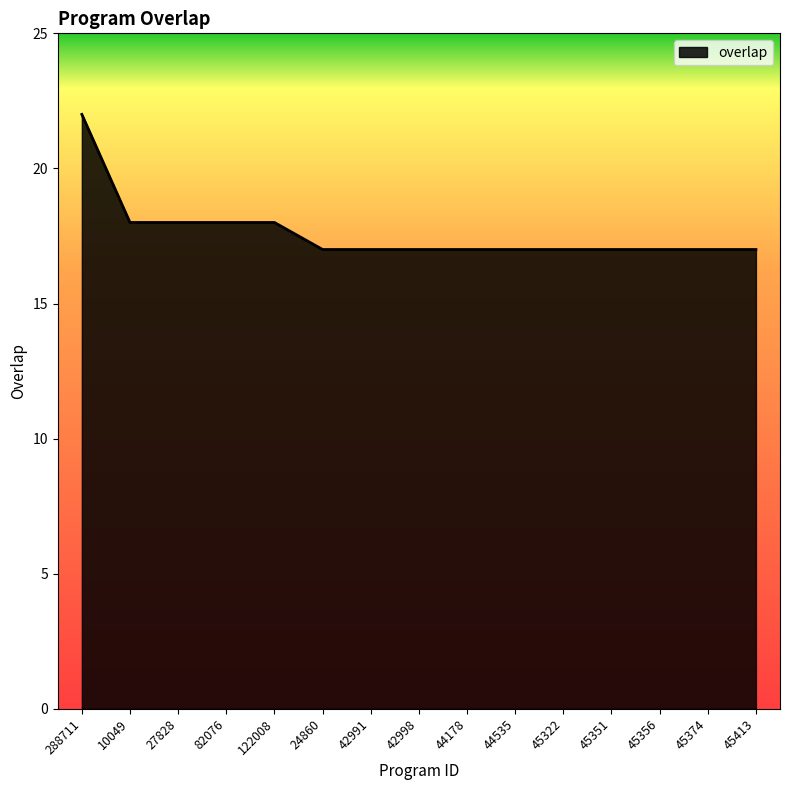

True or false: the data shows 10 at 24860.

False